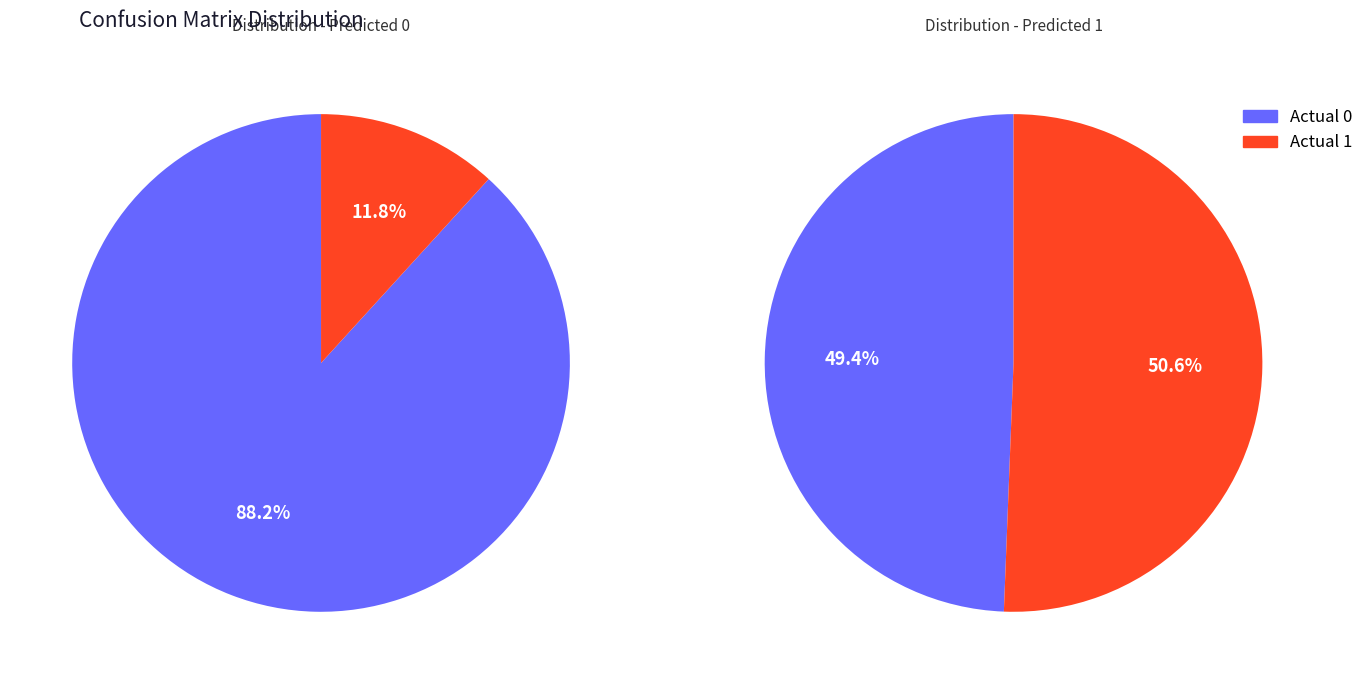

Is it true that Actual 1 is 6% of the pie?

False